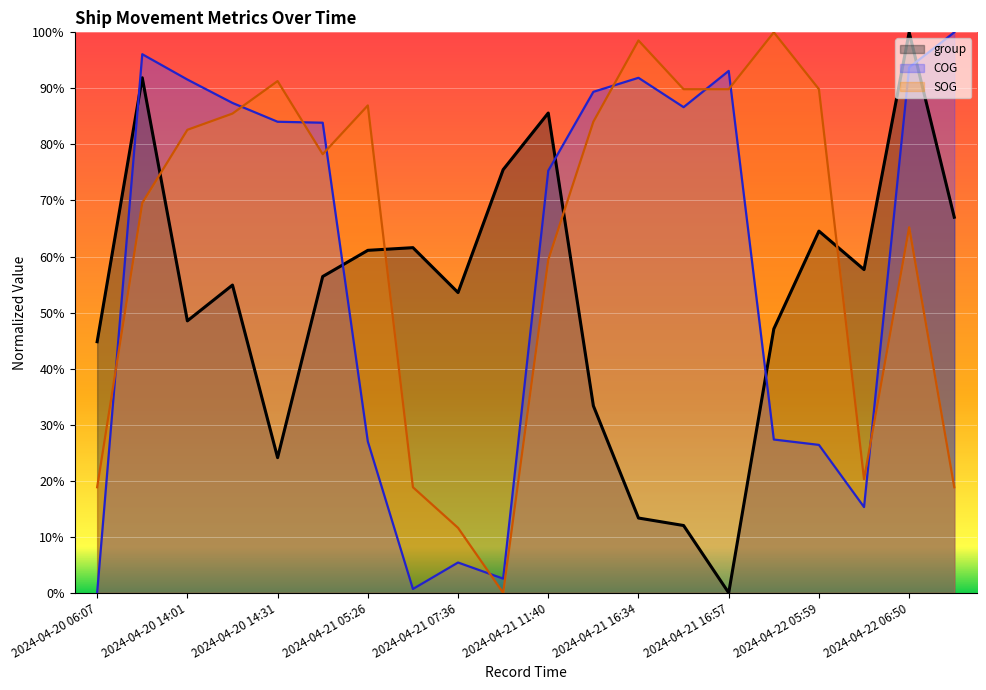

True or false: COG has more than 1 points higher than both neighbors.

True